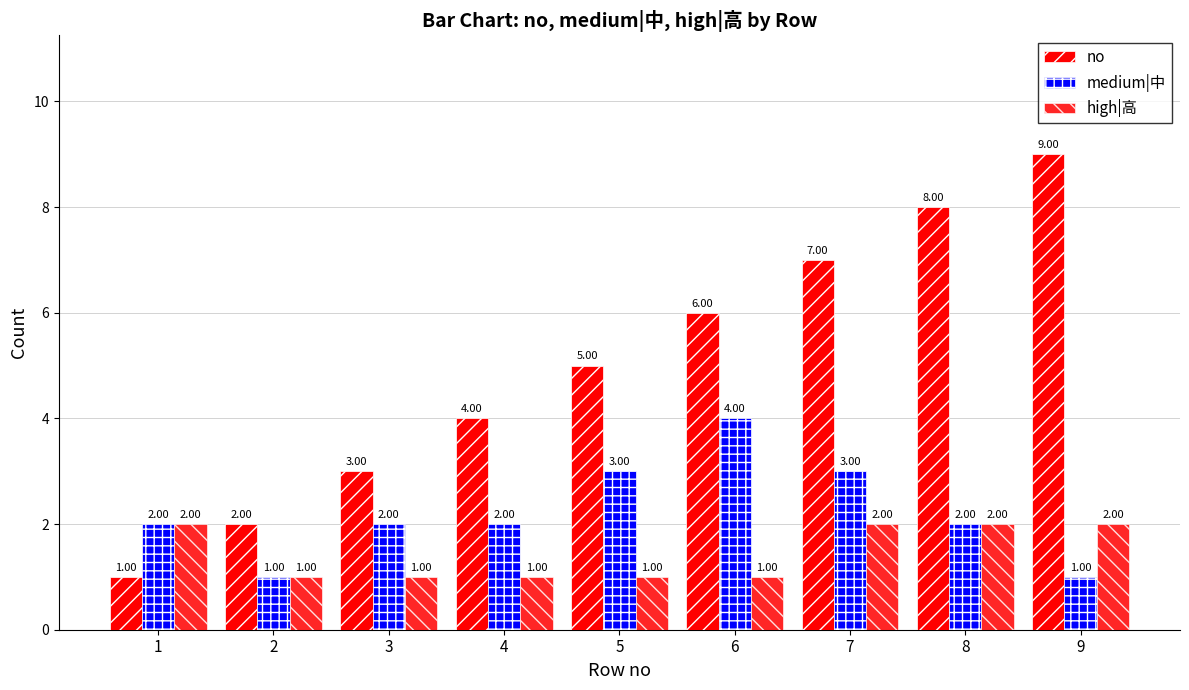

At which label is no closest to 5?

5